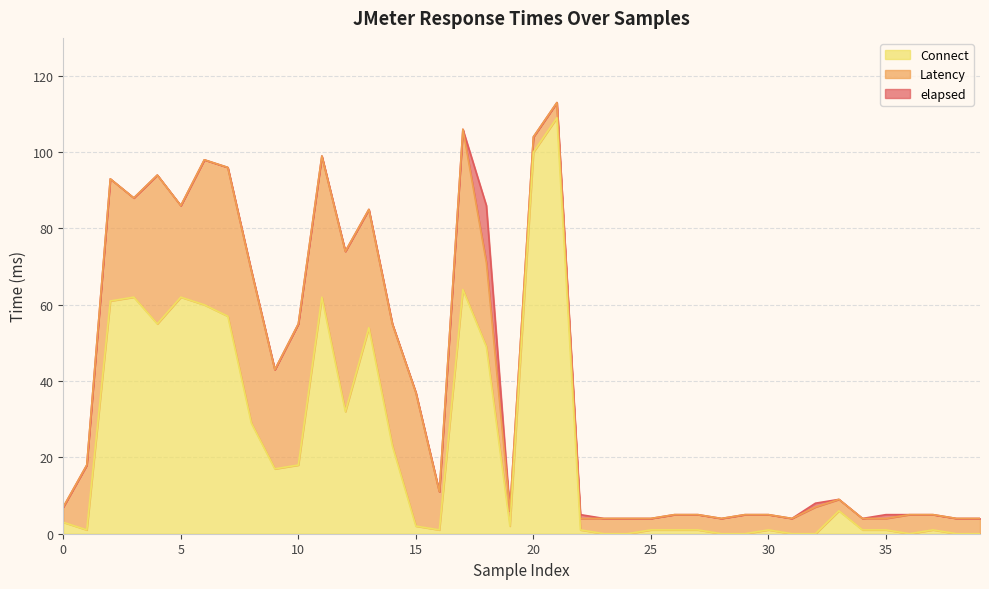

Reading right to left, what are all the values shown in this chart?

elapsed: 4	4	5	5	5	4	9	8	4	5	5	4	5	5	4	4	4	5	113	104	6	86	106	11	37	55	85	74	99	55	43	69	96	98	86	94	88	93	18	7
Latency: 4	4	5	5	4	4	9	7	4	5	5	4	5	5	4	4	4	4	113	104	6	71	106	11	37	55	85	74	99	55	43	69	96	98	86	94	88	93	18	7
Connect: 0	0	1	0	1	1	6	0	0	1	0	0	1	1	1	0	0	1	109	100	2	49	64	1	2	23	54	32	62	18	17	29	57	60	62	55	62	61	1	3